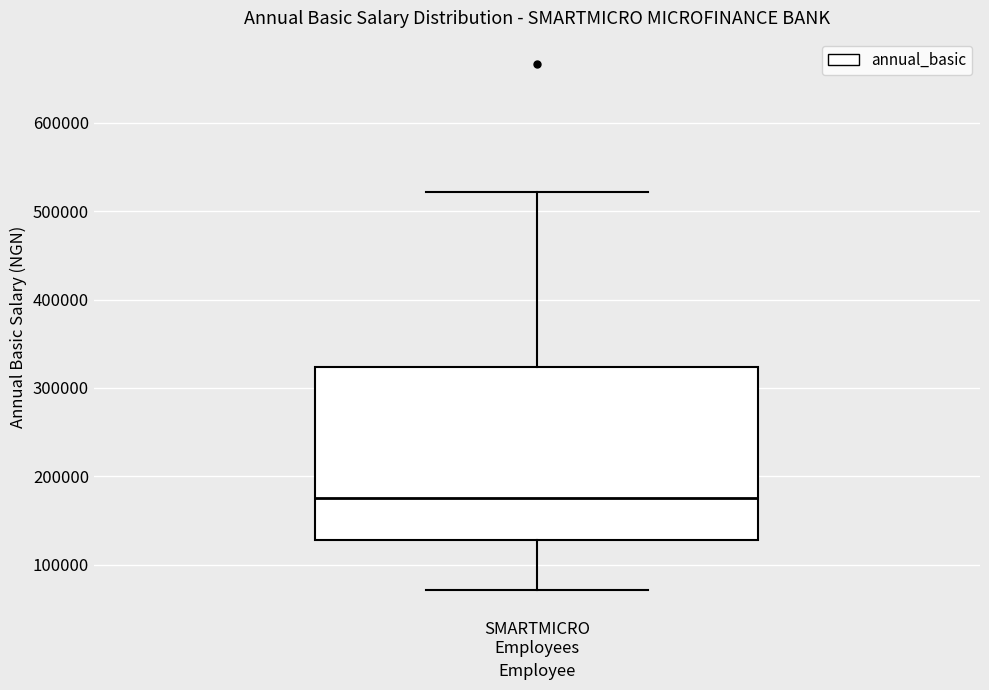

Read this box plot against the y-axis: the position of the median line, the range covered by the box, and the ends of both whiskers. The values are not printed on the chart, so give them approximately, as read against the axis.

median 180000, box 130000 to 320000, whiskers 70000 to 520000